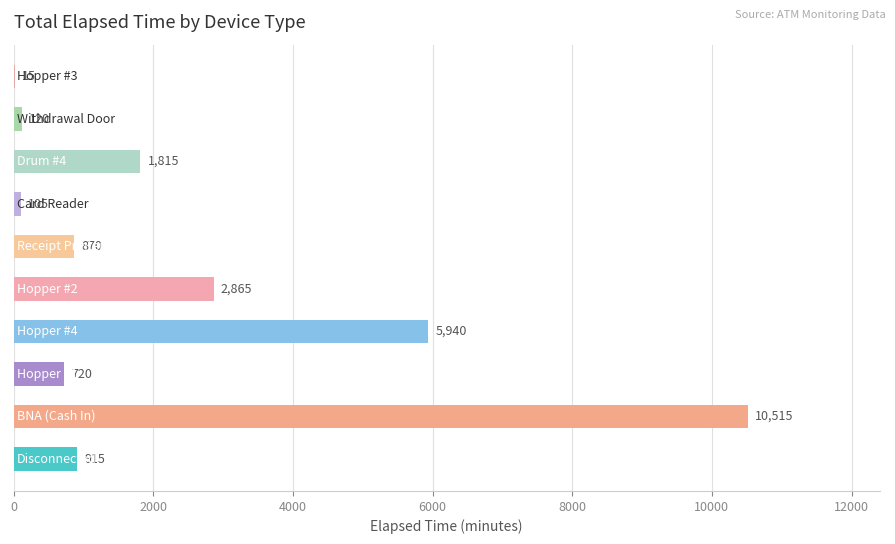

What is the sum of all values?

23880